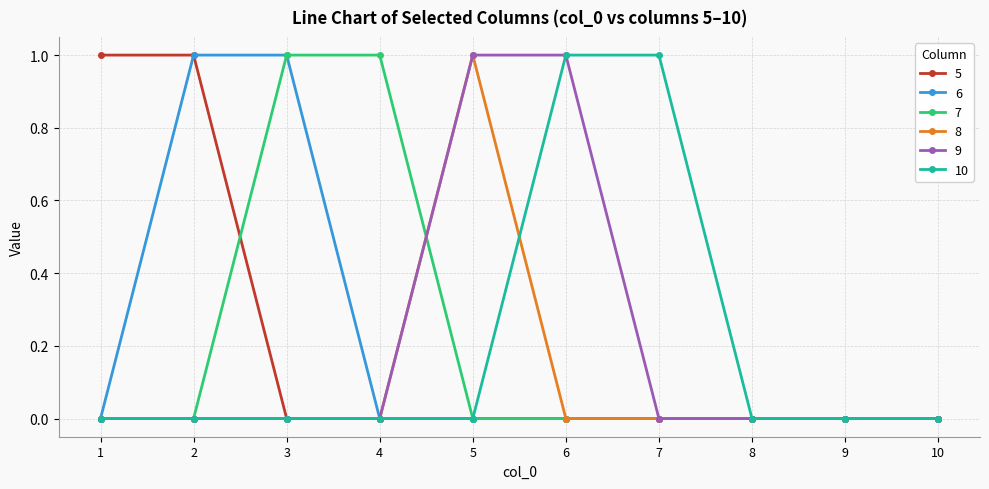

What is the sum of all 8 values?

1